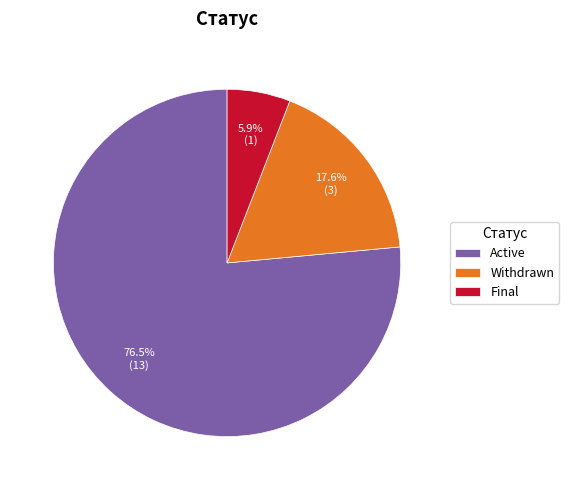

To the nearest percent, what is the difference between the Final and Withdrawn slice percentages?

12%